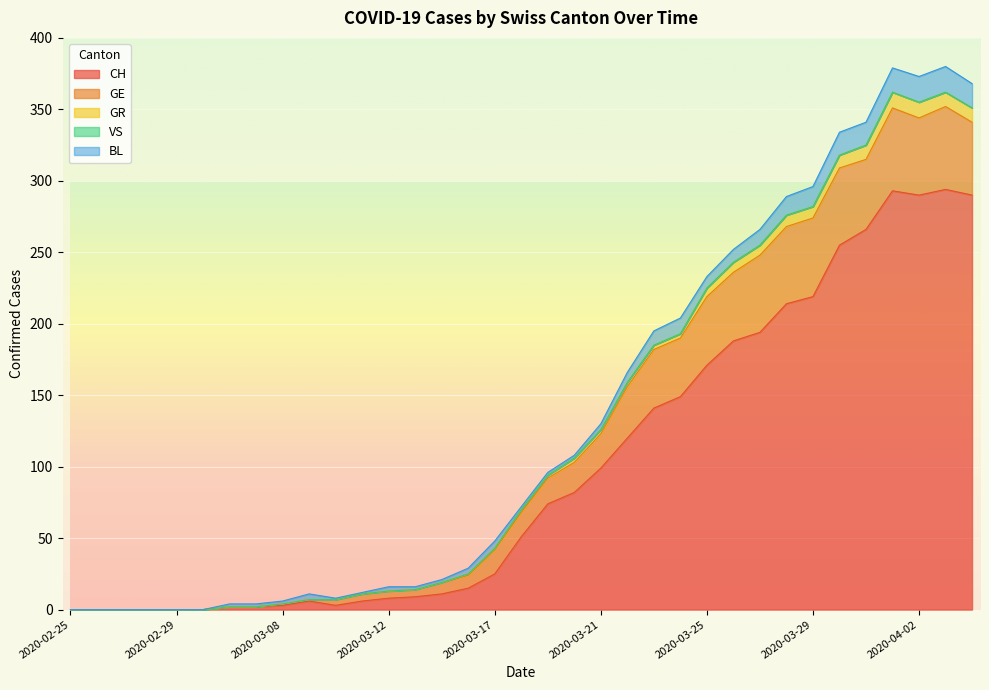

The value of GE at 2020-03-30 is 13. True or false?

False